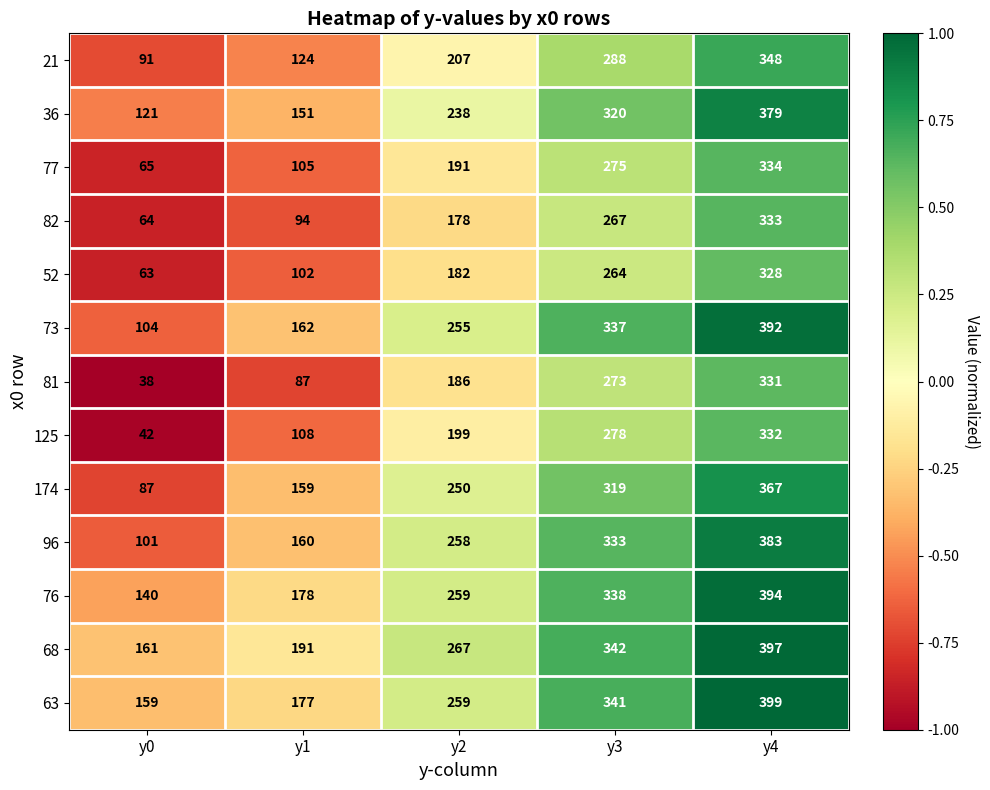

What is the approximate value of 82 at y2, to the nearest 10?

180